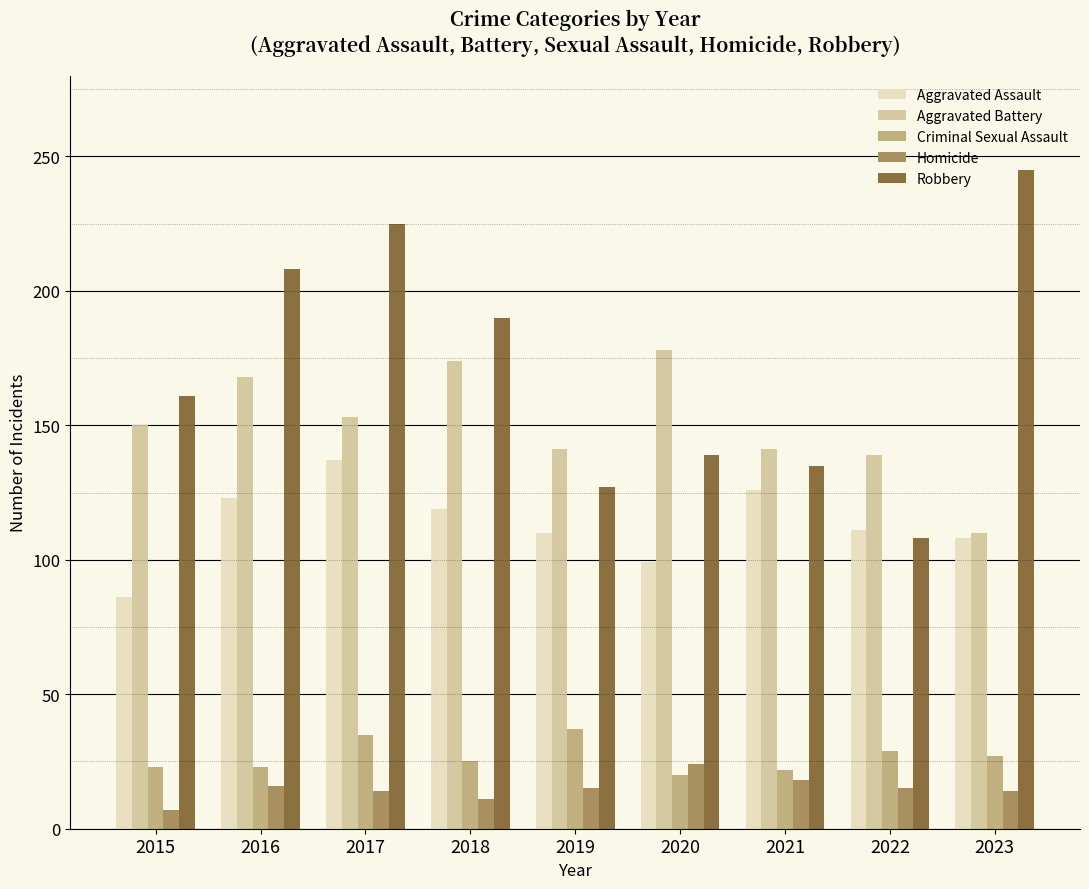

Is the value of Homicide at 2018 greater than the value of Criminal Sexual Assault at 2015?

No